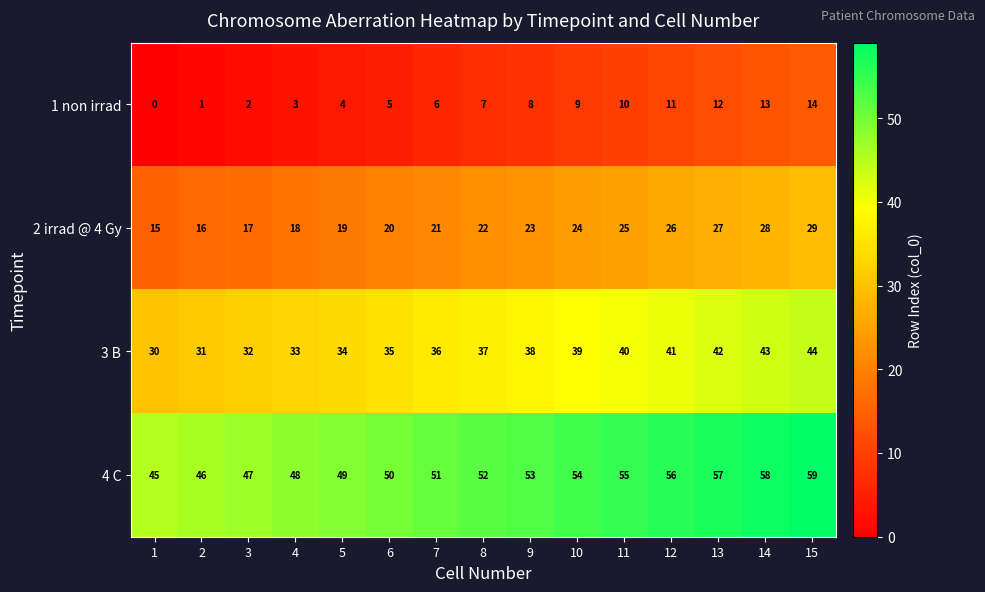

What is the difference between the maximum and second lowest values in the 2 irrad @ 4 Gy series?

13